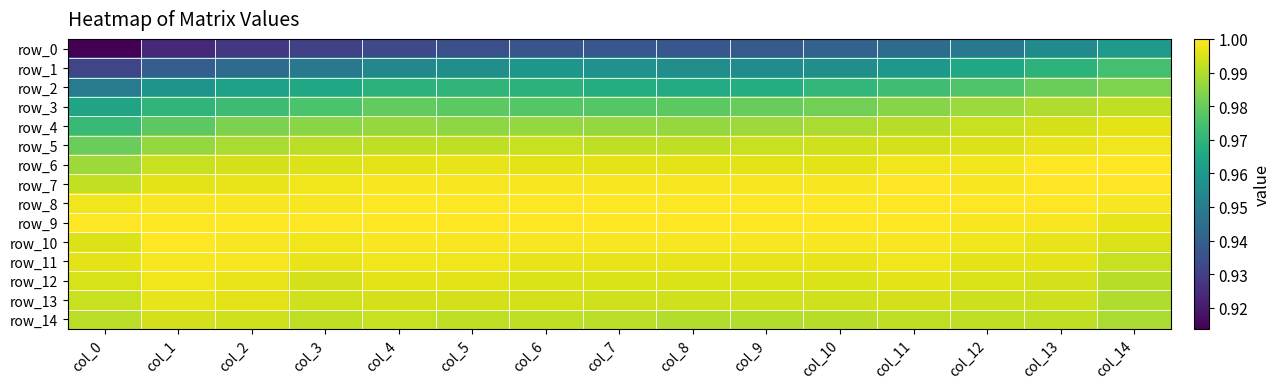

What value does the row_7 series have at col_3?

1.0